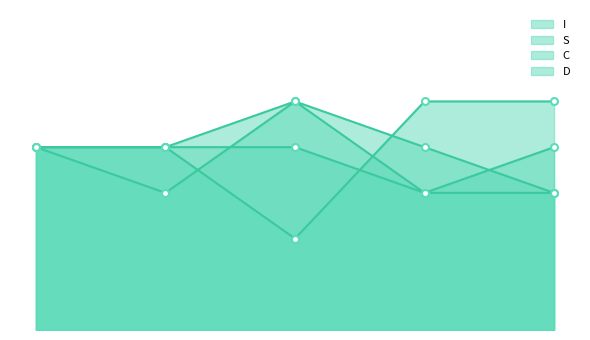

Which series ends up on top after the final intersection of C and D?

C